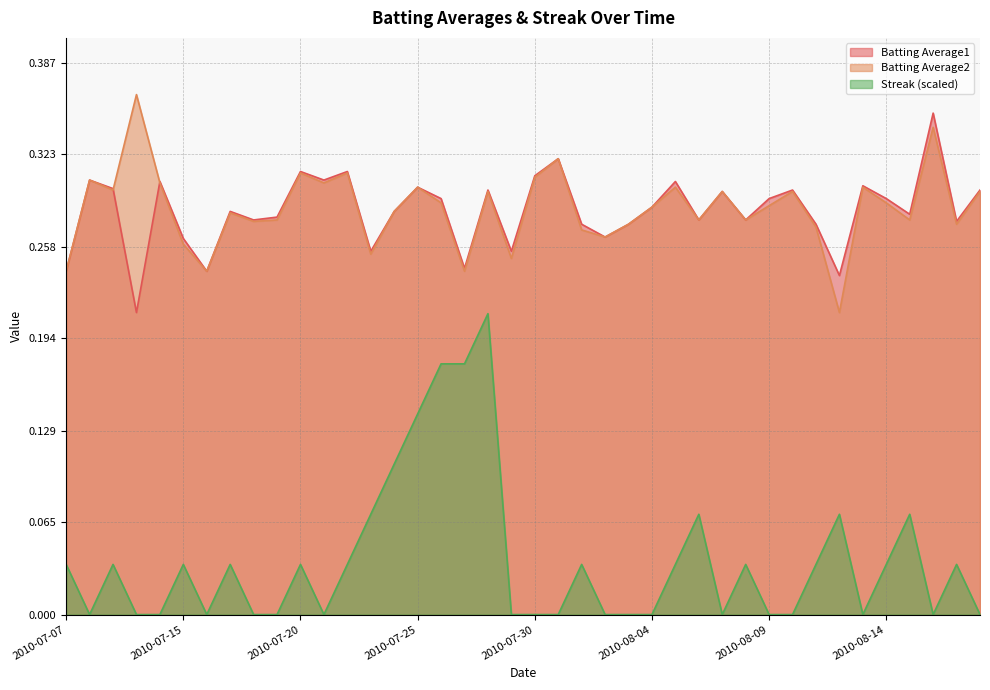

True or false: Streak has more than 1 interior local peaks.

True